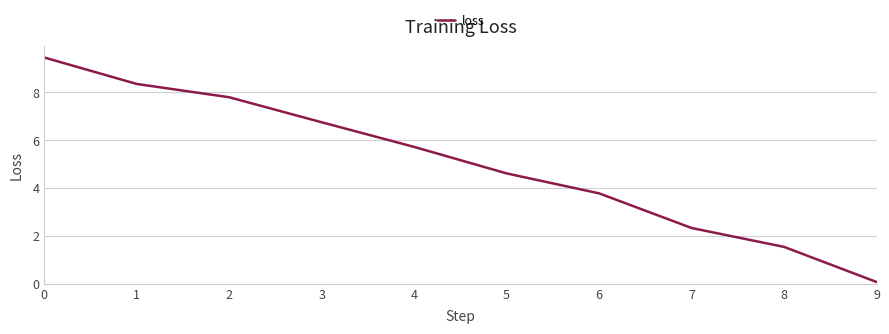

True or false: the data has more than 1 interior local peaks.

False